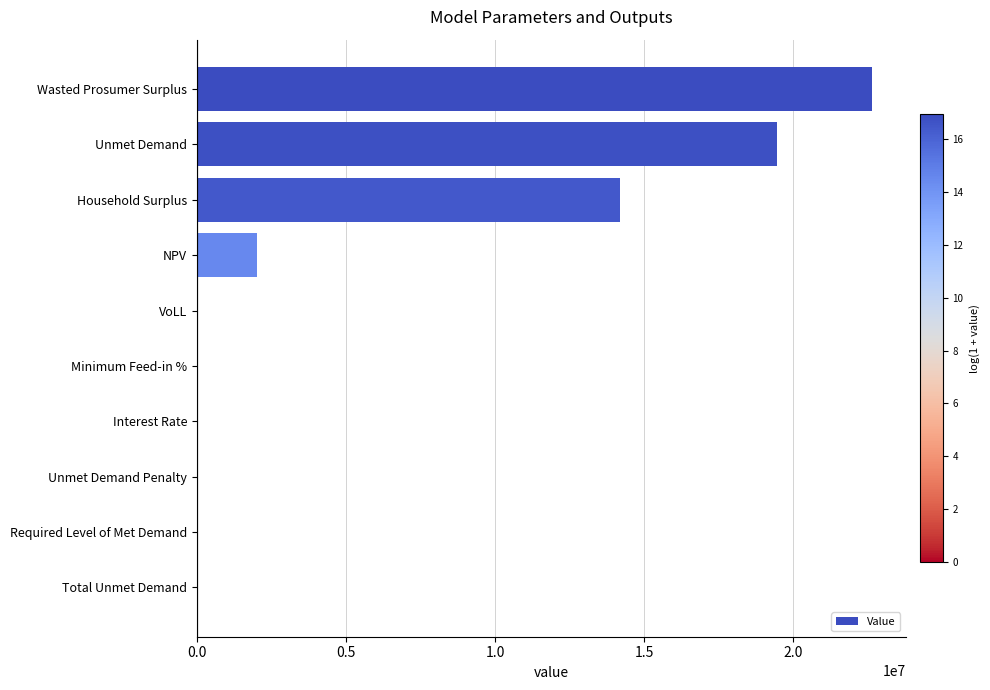

What is the ratio of the value at Unmet Demand to the value at NPV?

9.6